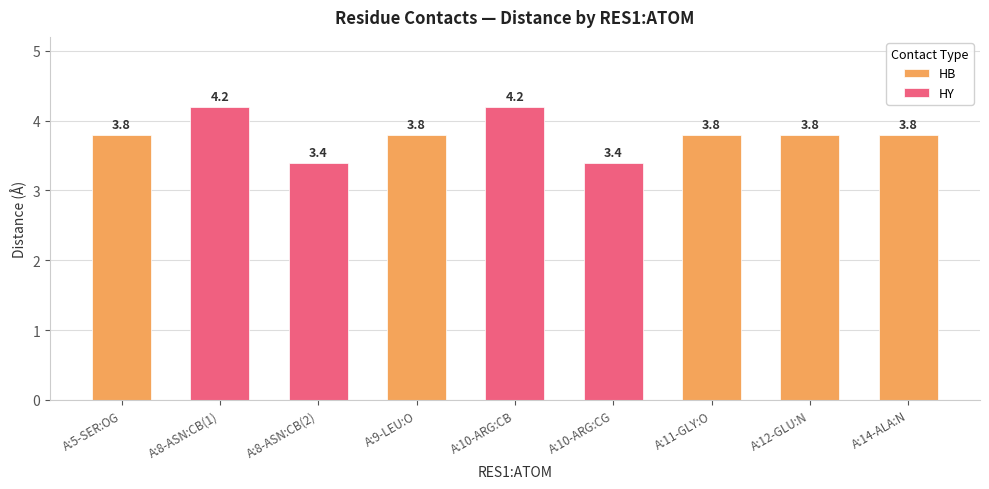

What is the difference between the maximum and minimum values?

0.8